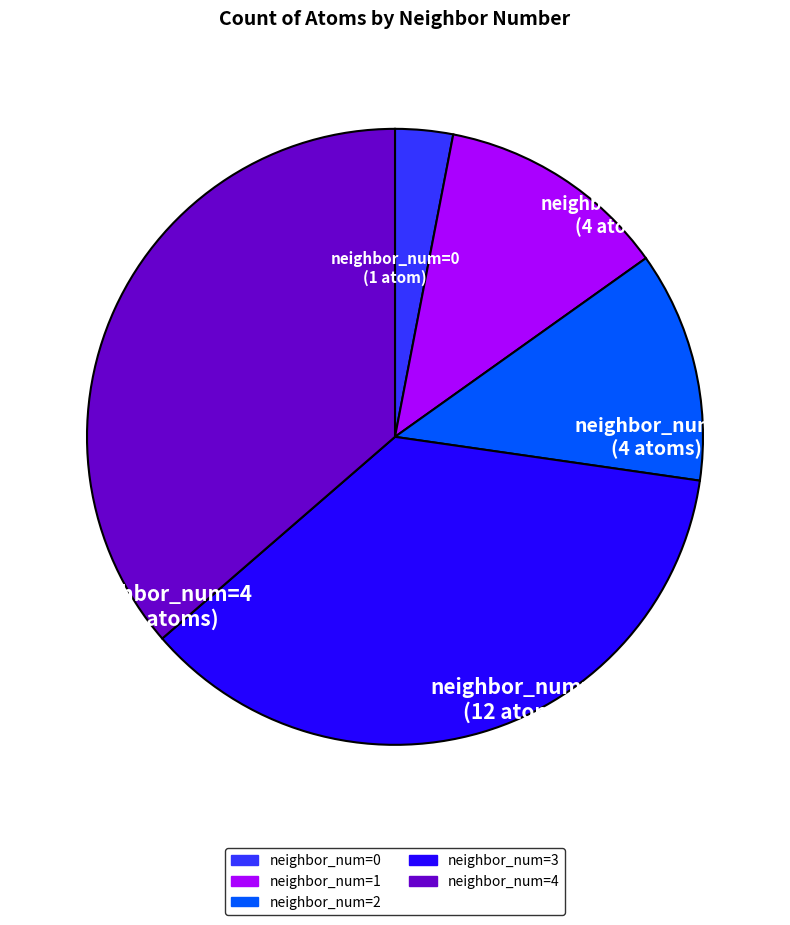

Between neighbor_num=4 and neighbor_num=2, which is larger?

neighbor_num=4